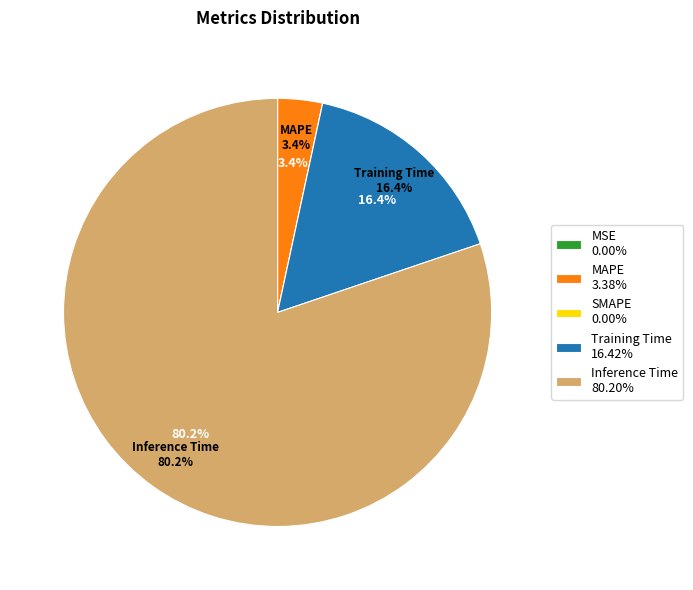

To the nearest percent, what percentage of the pie is MAPE?

3%